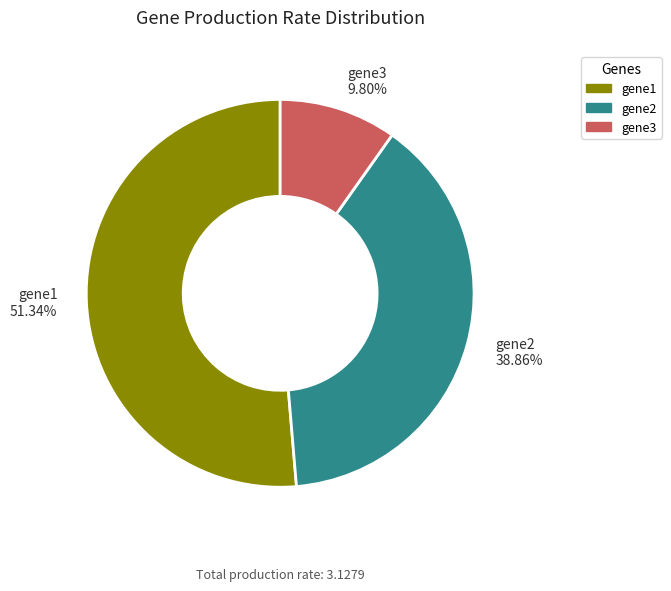

Which category accounts for the majority?

gene1